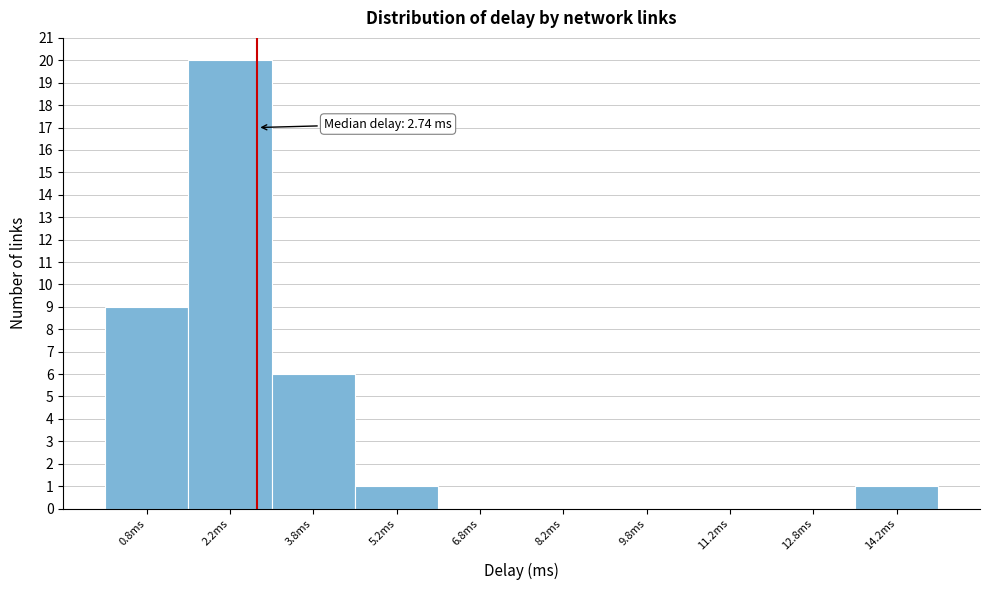

Which range on the x-axis has the tallest bar?

1.5 to 3.0